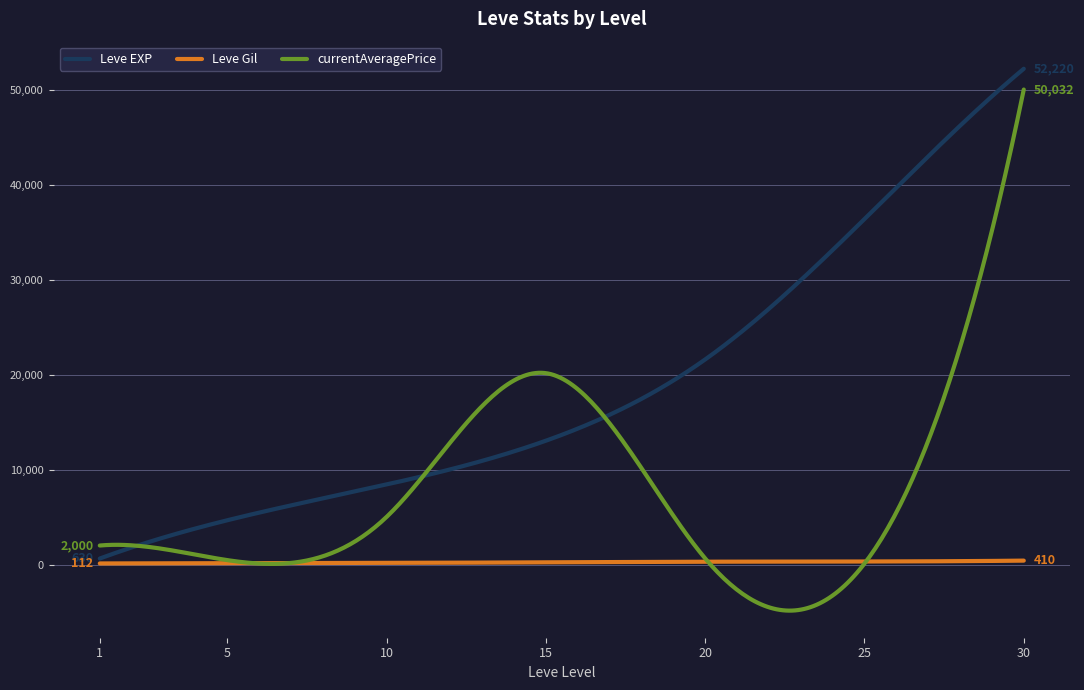

How many series are shown in this chart?

3